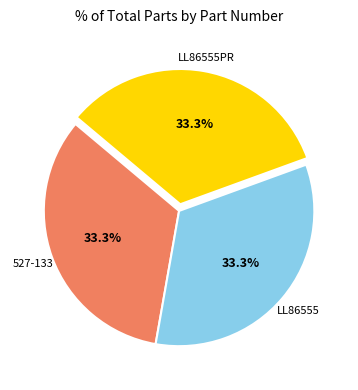

To the nearest percent, what portion does 527-133 represent?

33%